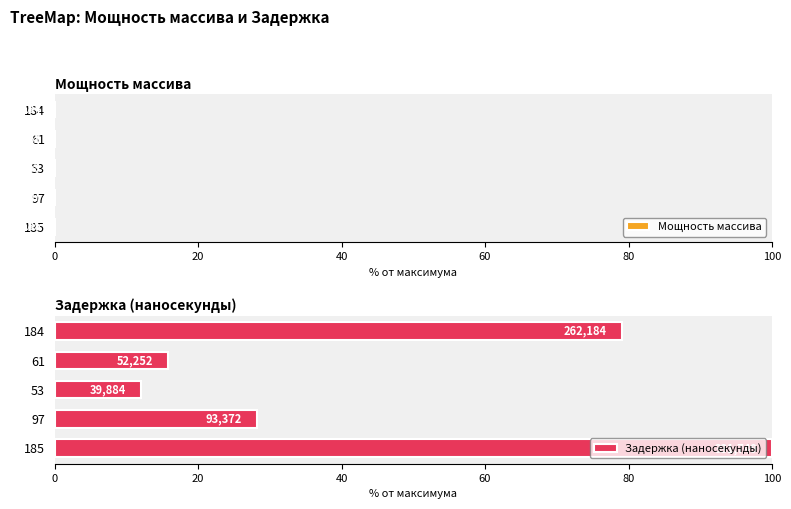

Count the number of categories in the chart.

5